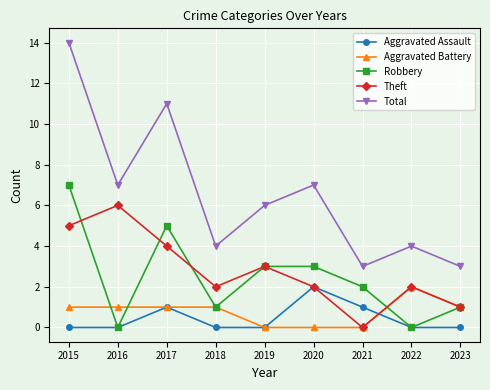

What is the maximum value for Aggravated Assault?

2